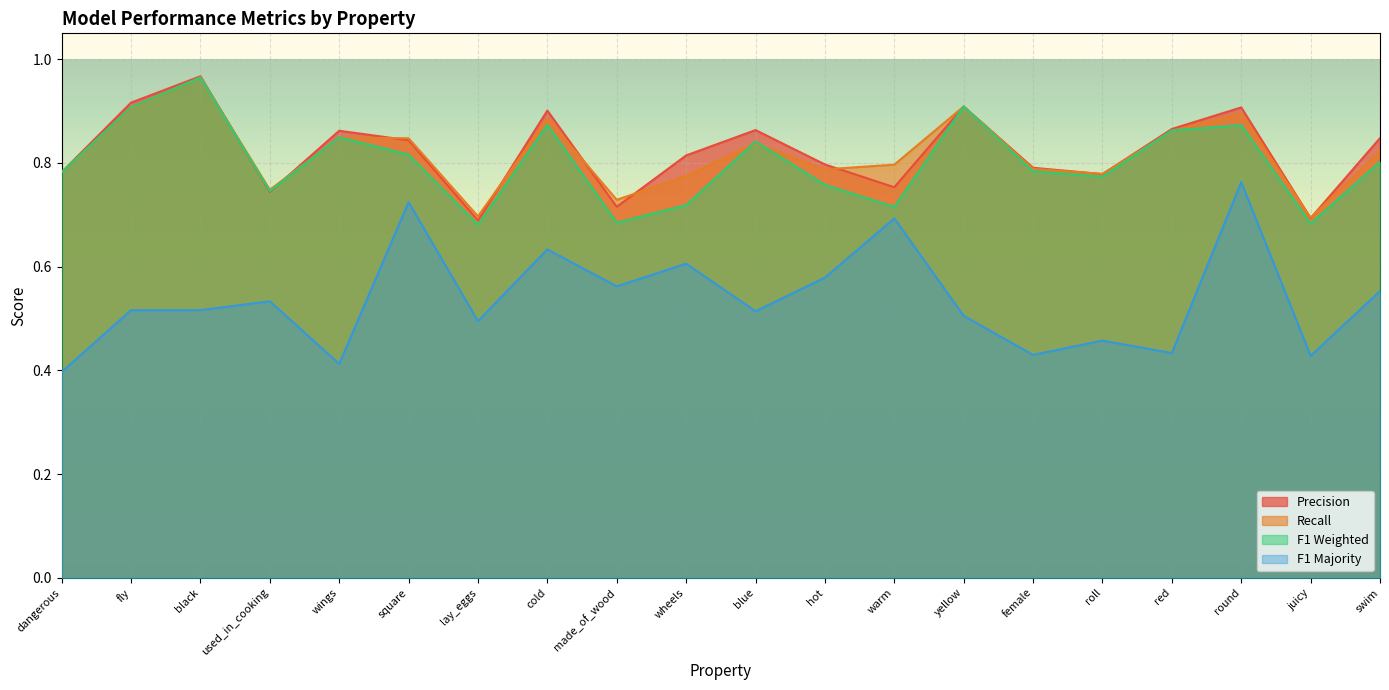

In f1_majority, how many points are higher than both neighbors (excluding endpoints)?

7